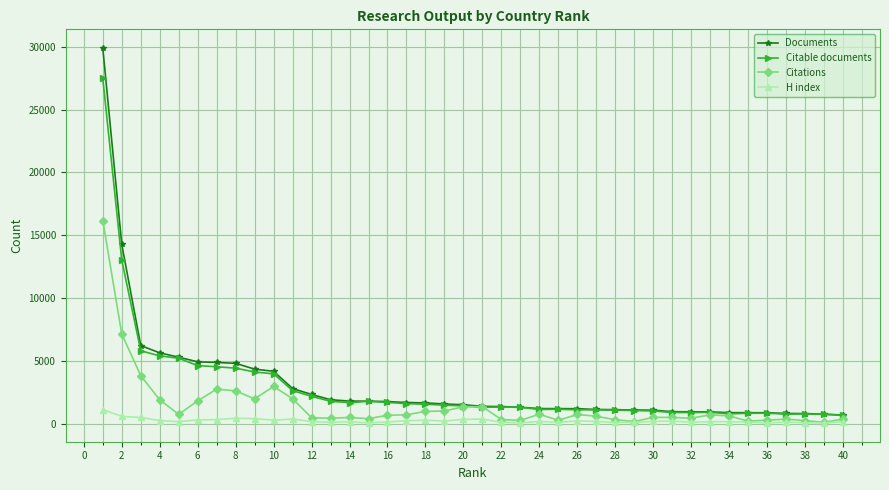

True or false: Citable documents has more than 0 interior local peaks.

True